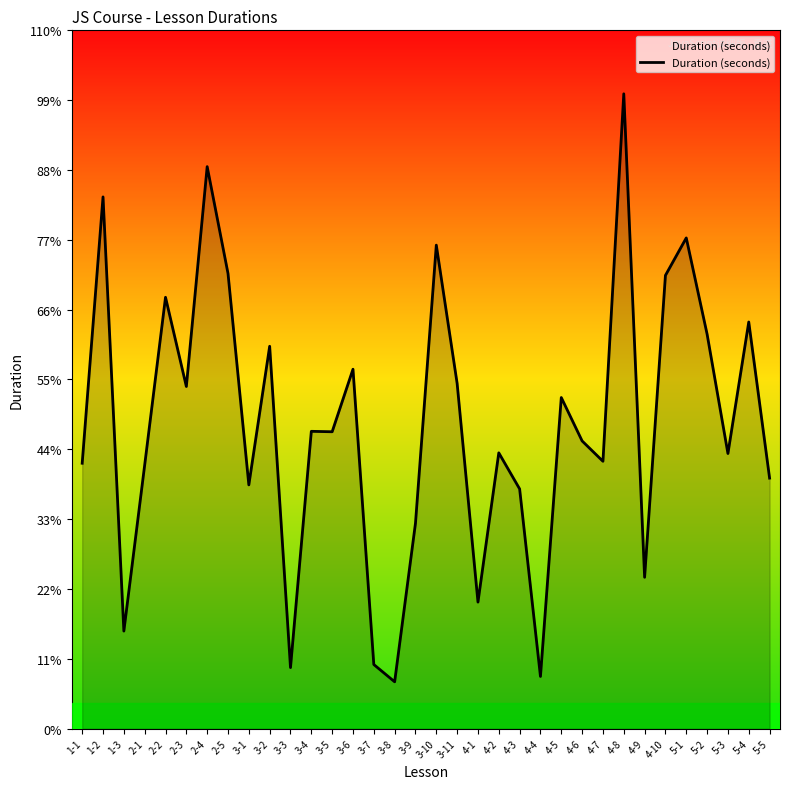

Is it true that the value at 3-3 is 143?

False